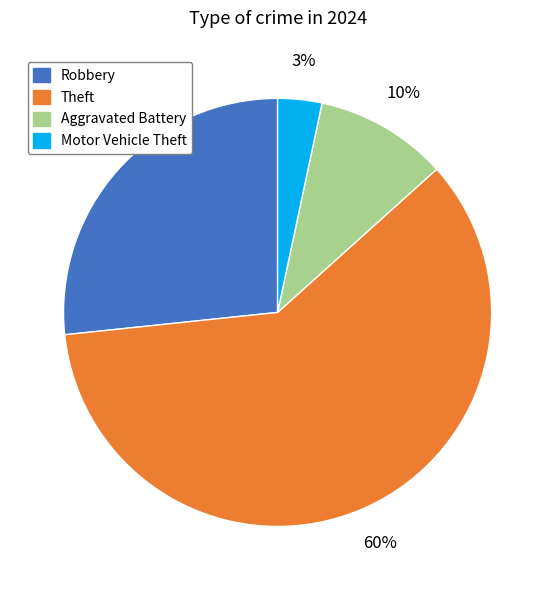

Is it true that Motor Vehicle Theft is 3% of the pie?

True